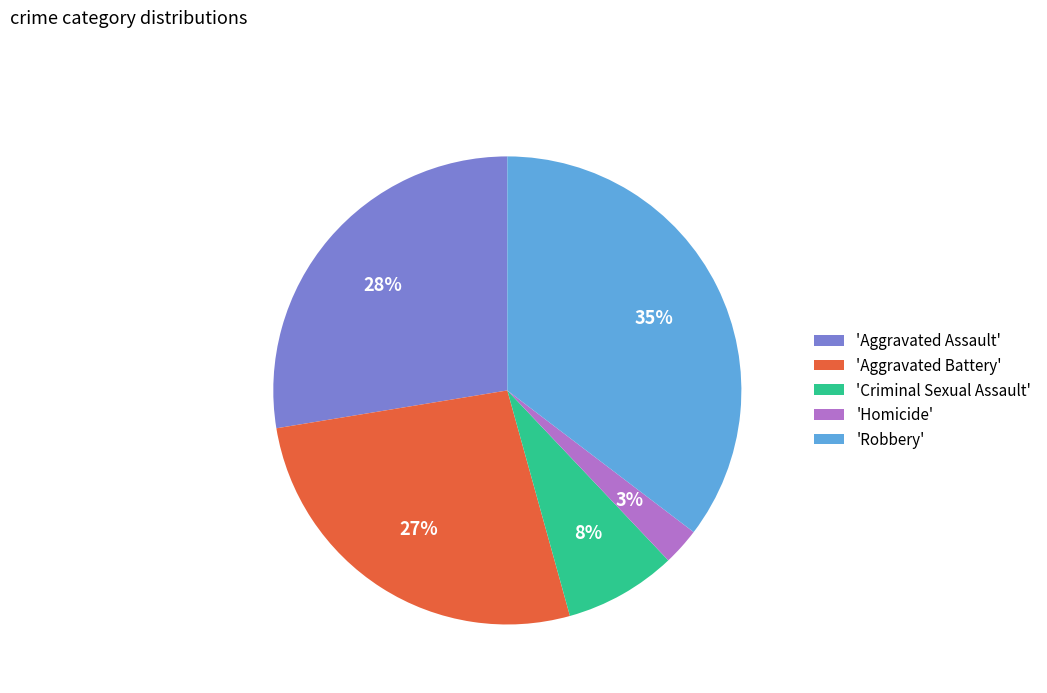

To the nearest percent, what percentage of the pie is 'Aggravated Assault'?

28%